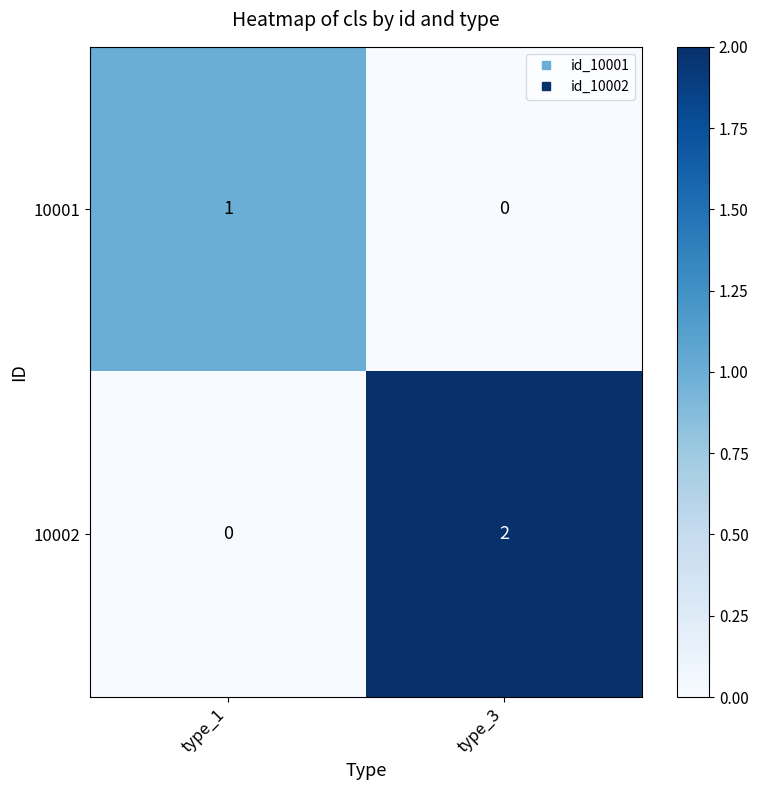

Rank the series at type_3 from lowest to highest value.

10001, 10002